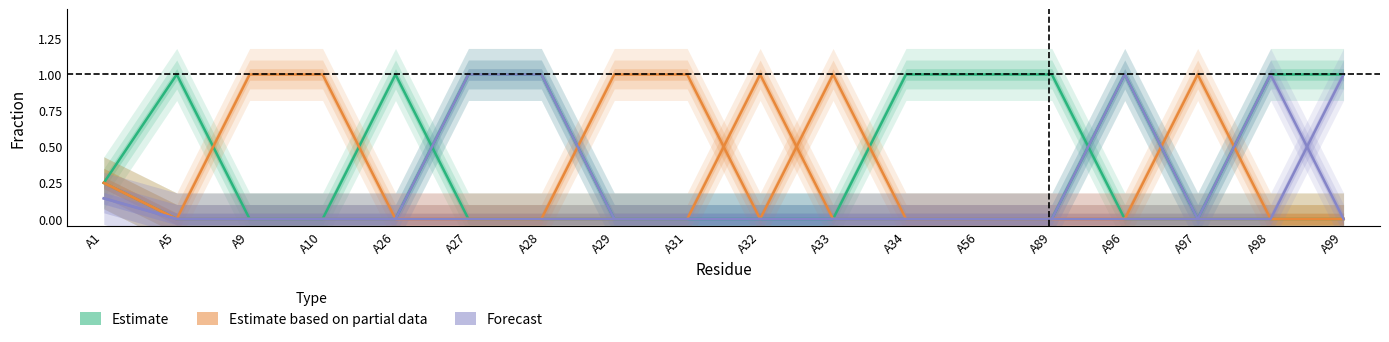

The value of Estimate based on partial data at A27 is 0.0. True or false?

True